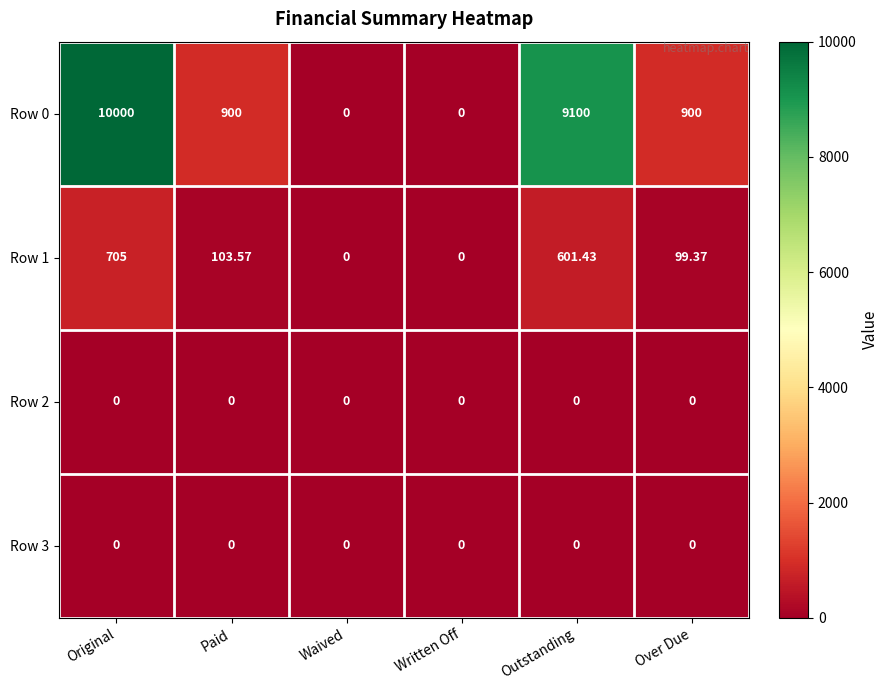

What is the maximum value shown in the chart?

10000.0